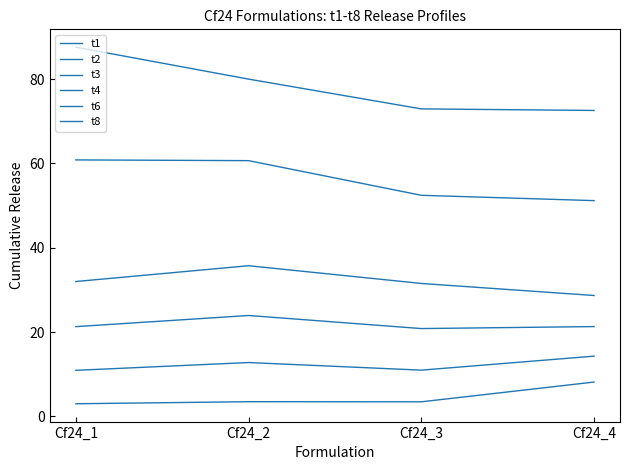

Does the chart have visible grid lines?

No